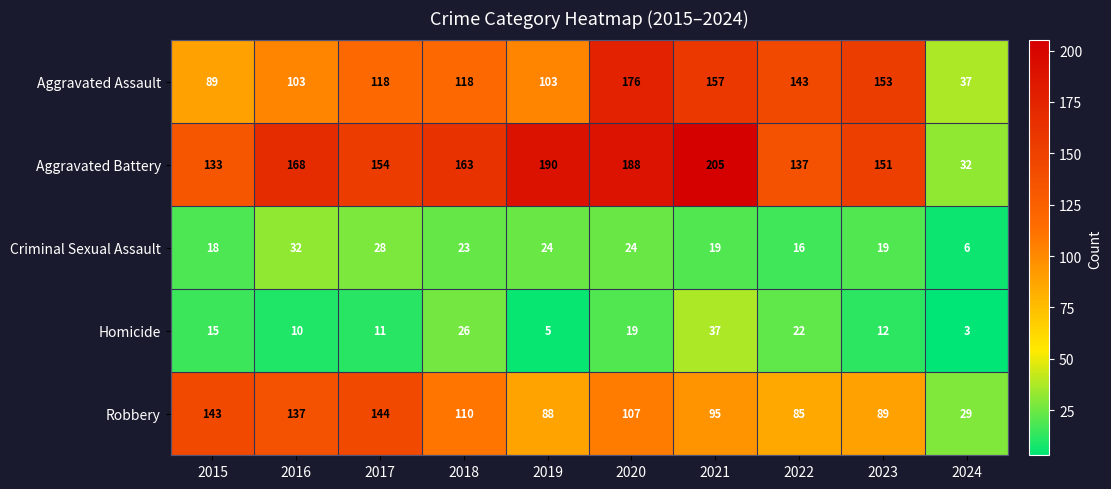

What is the sum of all Robbery values?

1027